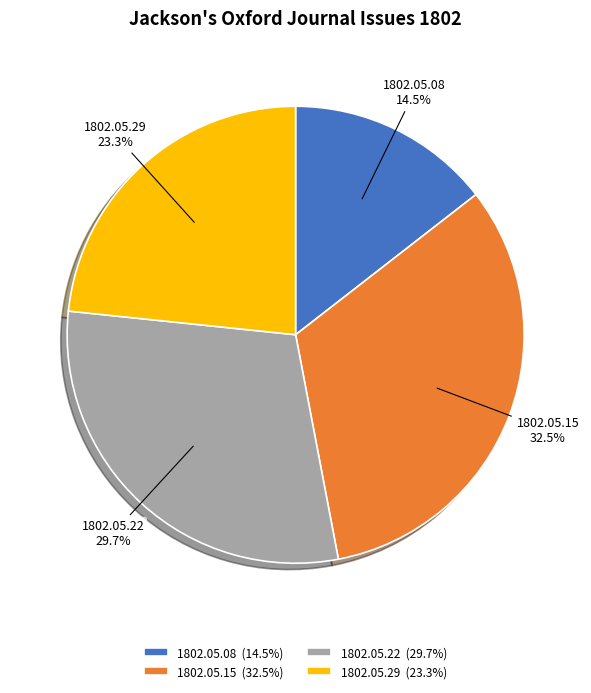

What is the smallest slice in the pie chart?

1802.05.08 (14.5%)